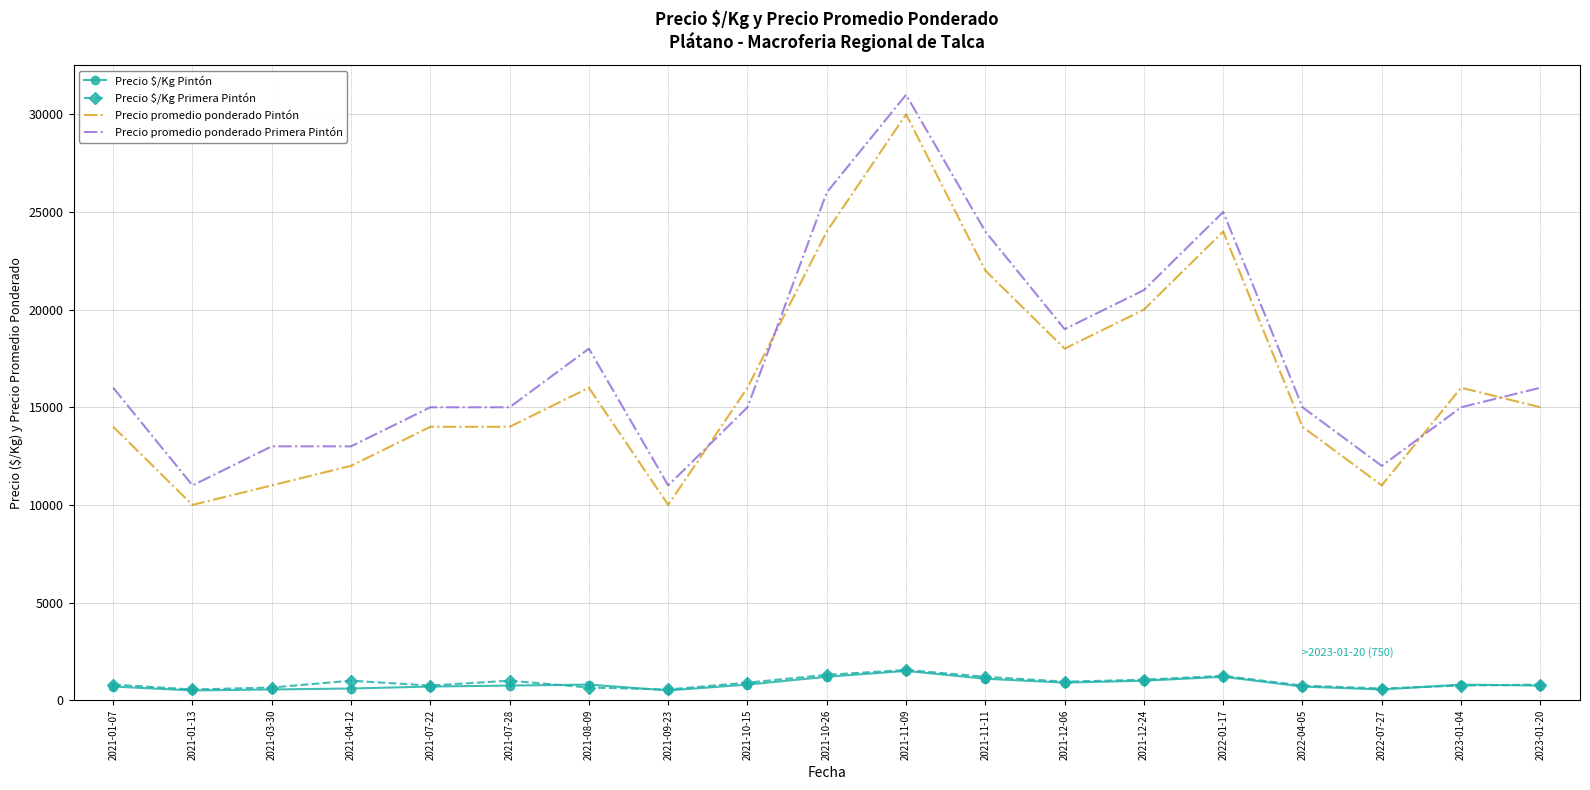

At which label does Precio promedio ponderado Pintón reach its peak?

2021-11-09